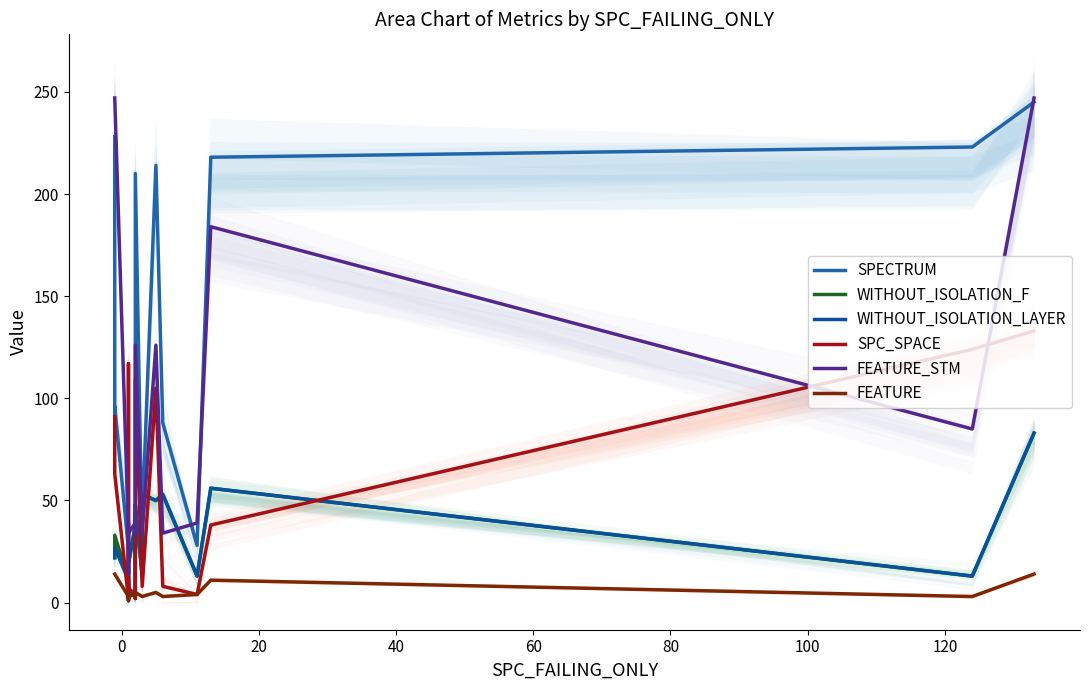

Reading right to left, transcribe all the data shown in this chart.

SPECTRUM: 245	245	223	218	28	88	214	41	26	210	4	44	3	7	3	2	9	6	26	96	90	228
WITHOUT_ISOLATION_F: 83	83	13	56	13	53	50	53	13	48	38	24	38	19	8	2	9	8	11	33	22	22
WITHOUT_ISOLATION_LAYER: 83	83	13	56	13	53	50	53	13	48	38	24	38	19	8	2	9	8	11	27	22	22
SPC_SPACE: 133	133	124	38	4	8	105	8	8	109	4	2	4	7	8	117	109	1	2	63	91	91
FEATURE_STM: 247	247	85	184	39	34	126	34	34	126	39	34	39	34	34	14	14	39	34	247	247	247
FEATURE: 14	14	3	11	4	3	5	3	3	5	4	3	4	3	3	1	1	4	3	14	14	14